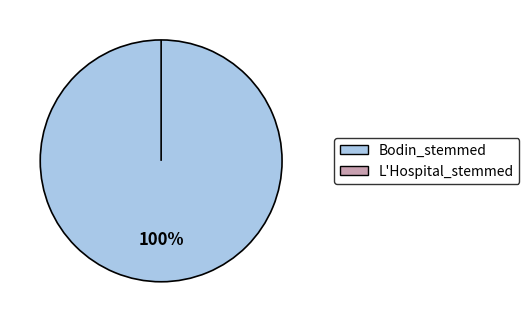

Is the sum of L'Hospital_stemmed and Bodin_stemmed greater than half?

Yes